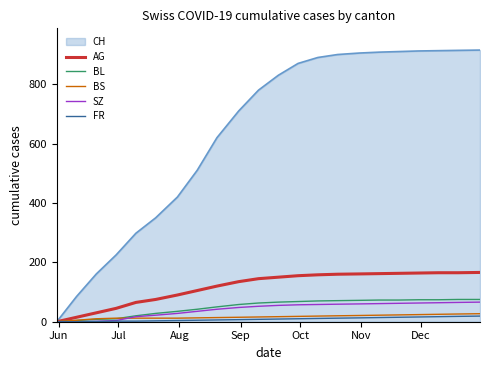

Which series has the largest range (max minus min)?

CH